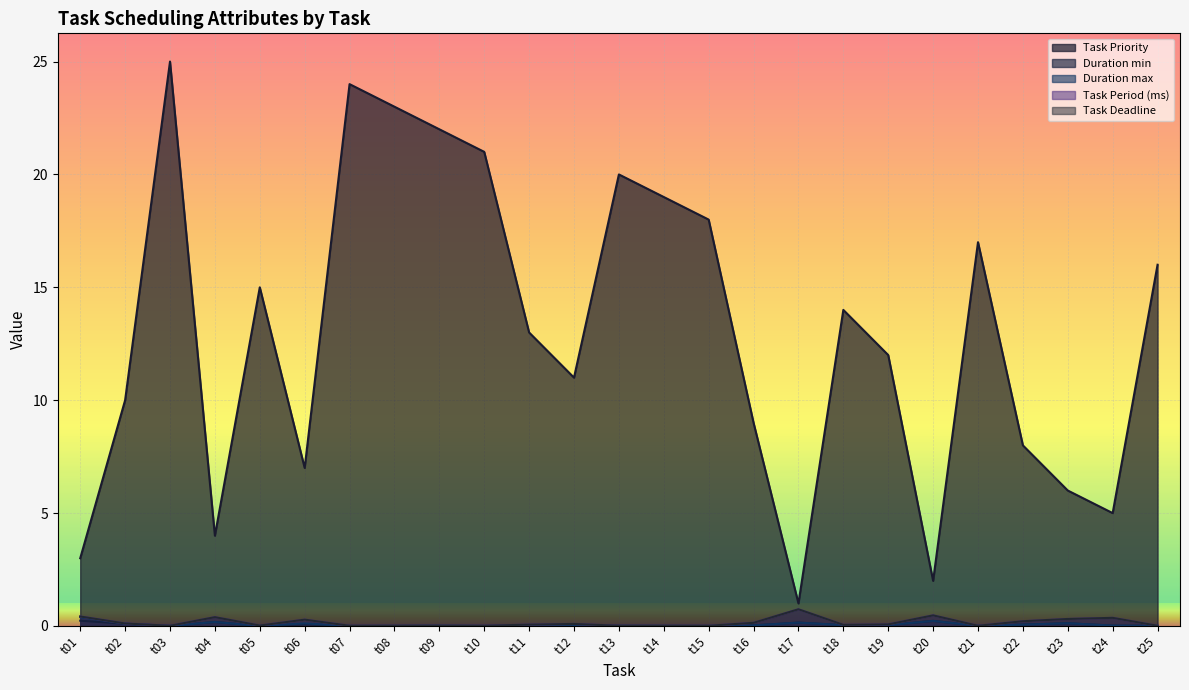

Count the number of data series in this chart.

5